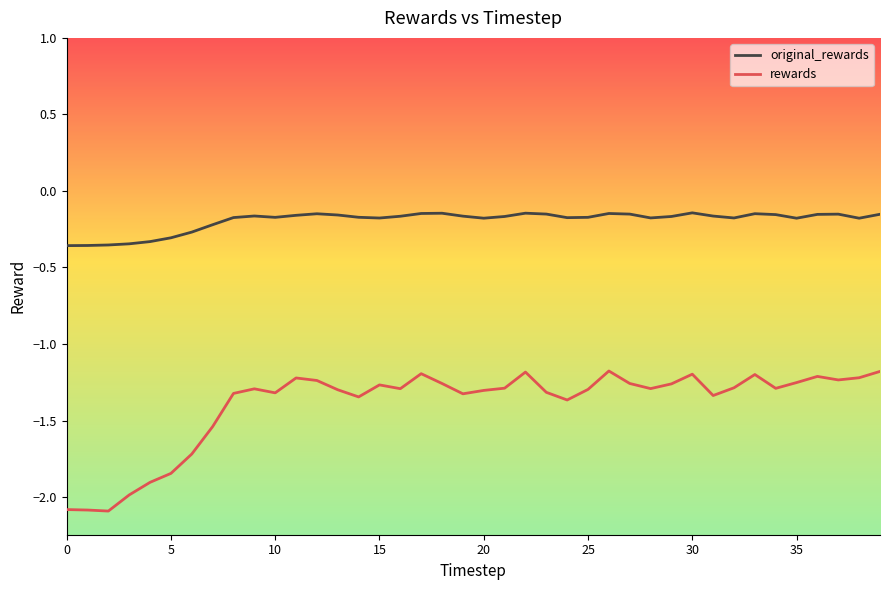

Which series has the largest total across all categories?

original_rewards